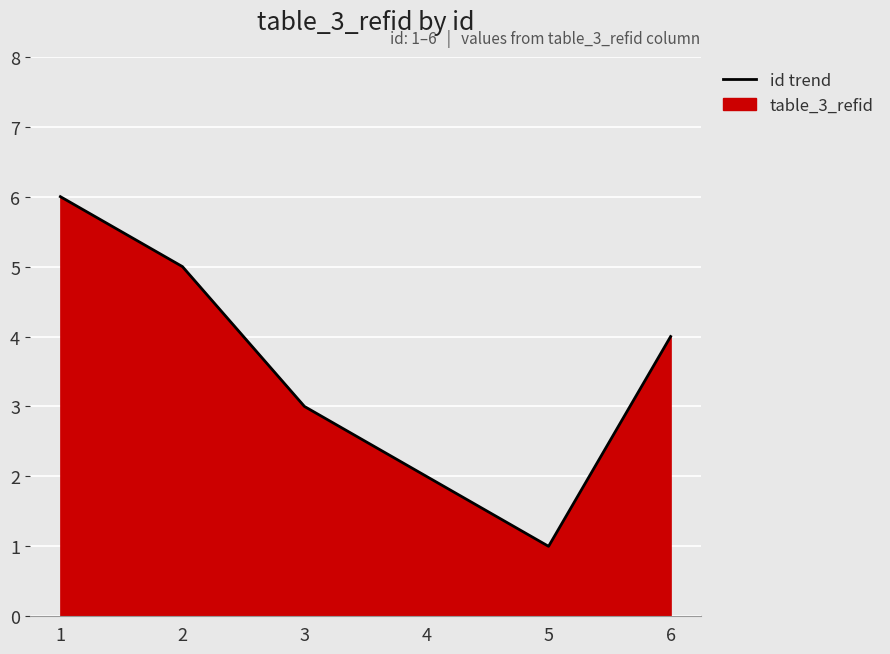

At which label does the data first exceed 4?

1